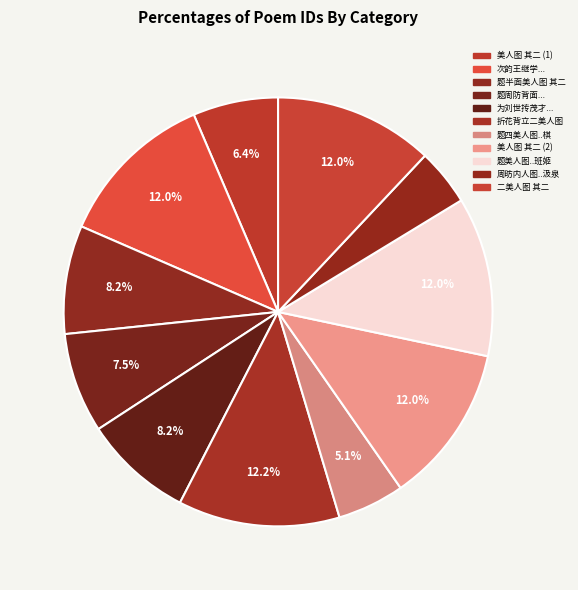

What is the smallest slice in the pie chart?

周昉内人图..汲泉